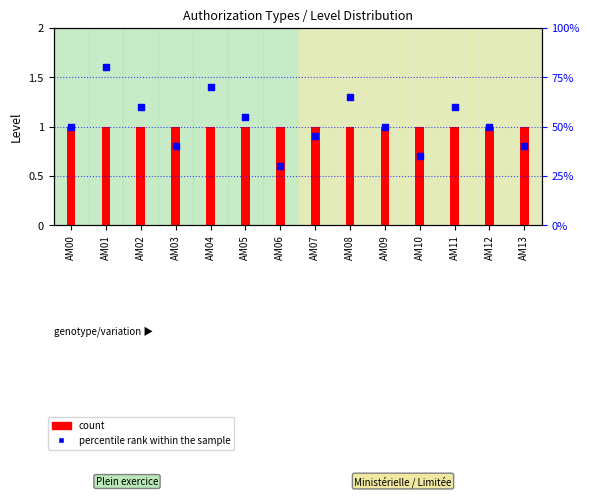

What is the total value across all series at AM01?

1.8